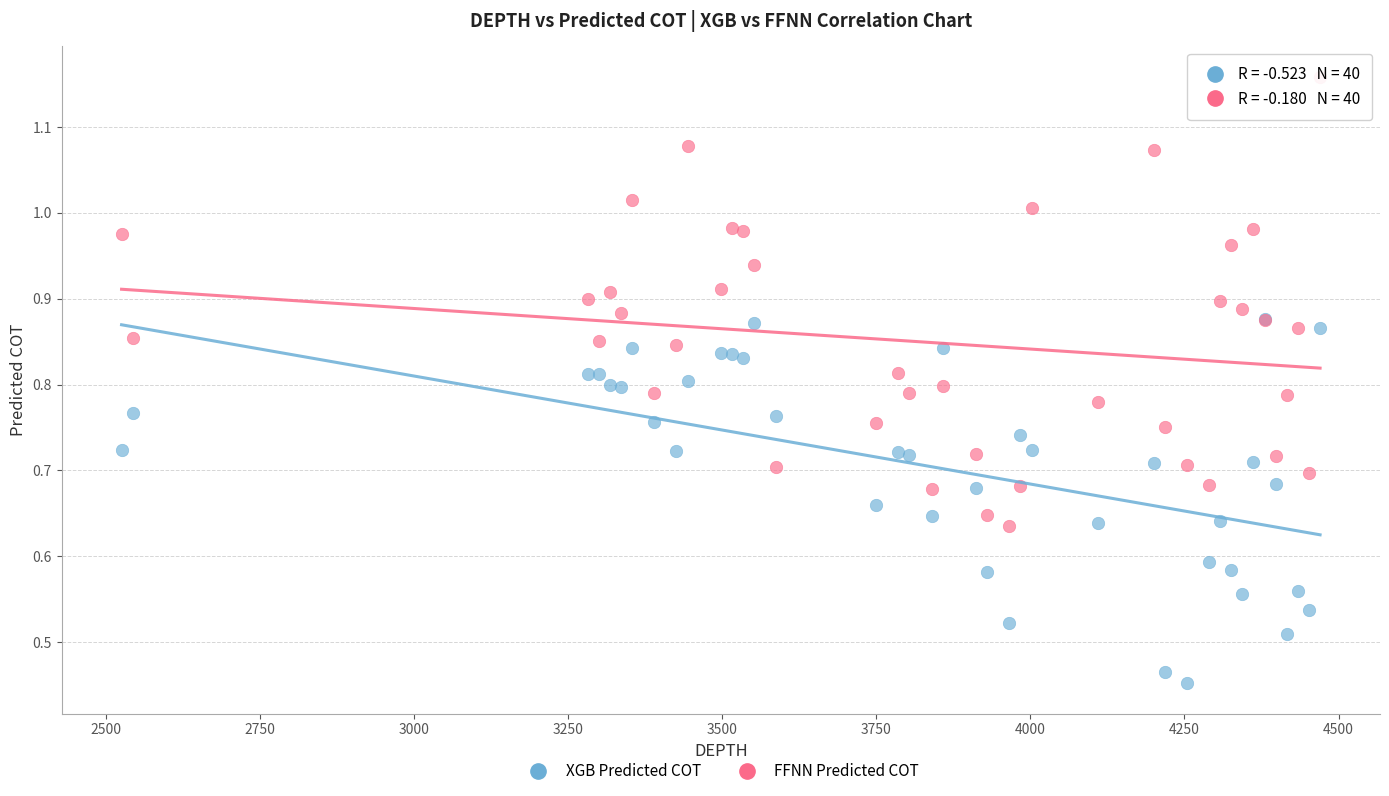

What are all the series names shown in the legend?

XGB Predicted COT, FFNN Predicted COT